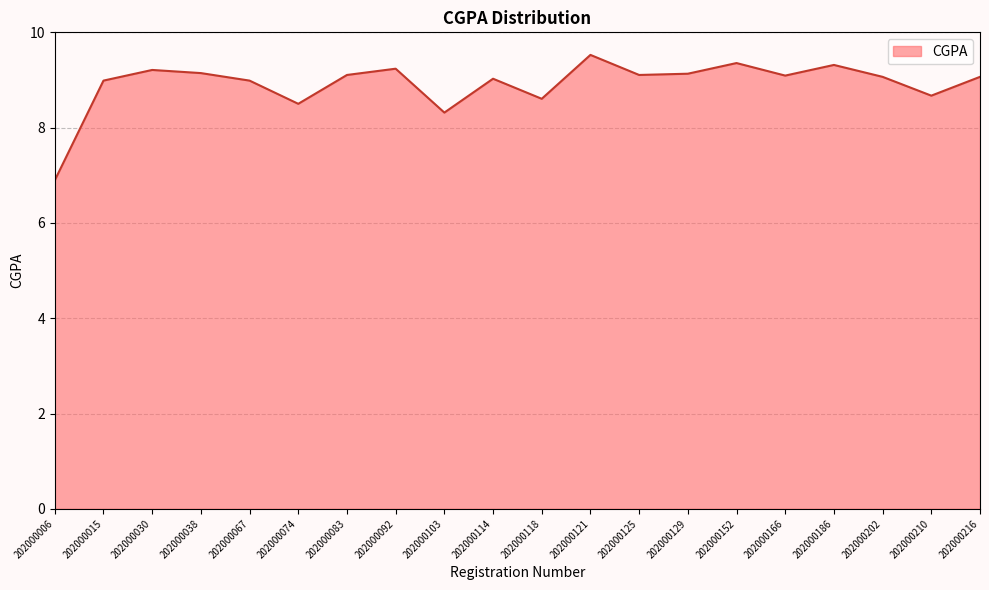

The chart shows a value of 3.6 at 202000210. True or false?

False